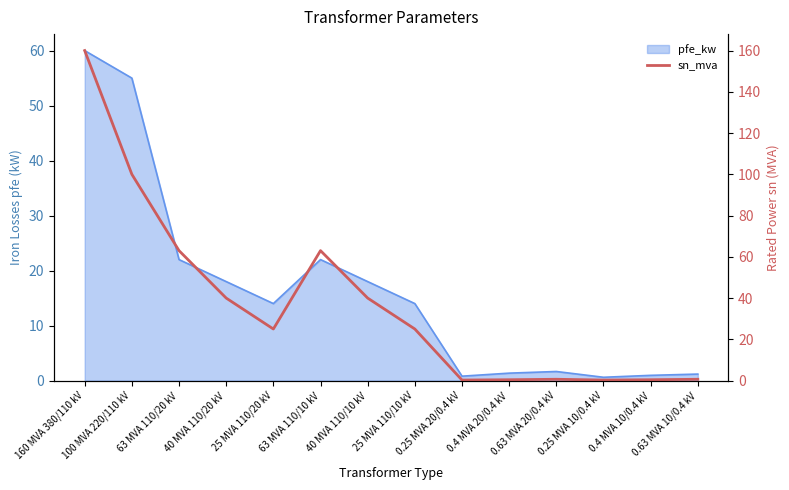

Between 40 MVA 110/10 kV and 63 MVA 110/20 kV, which is larger?

63 MVA 110/20 kV